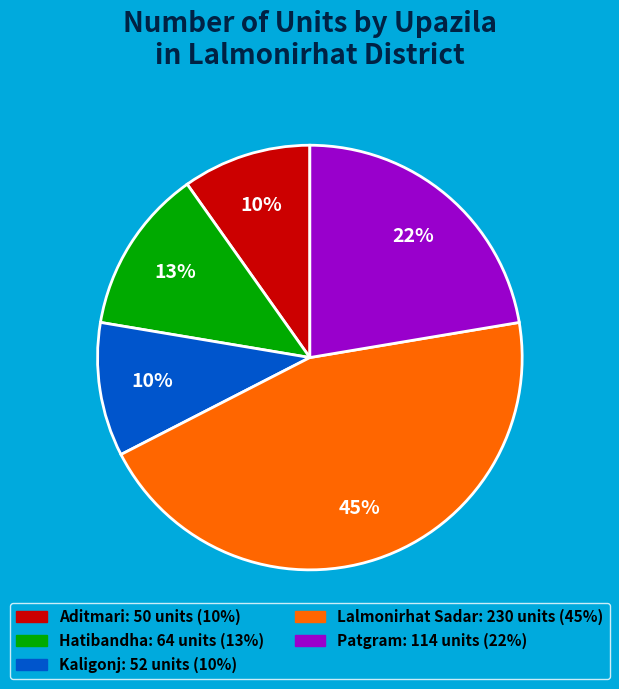

Which category has the biggest portion of the pie?

Lalmonirhat Sadar